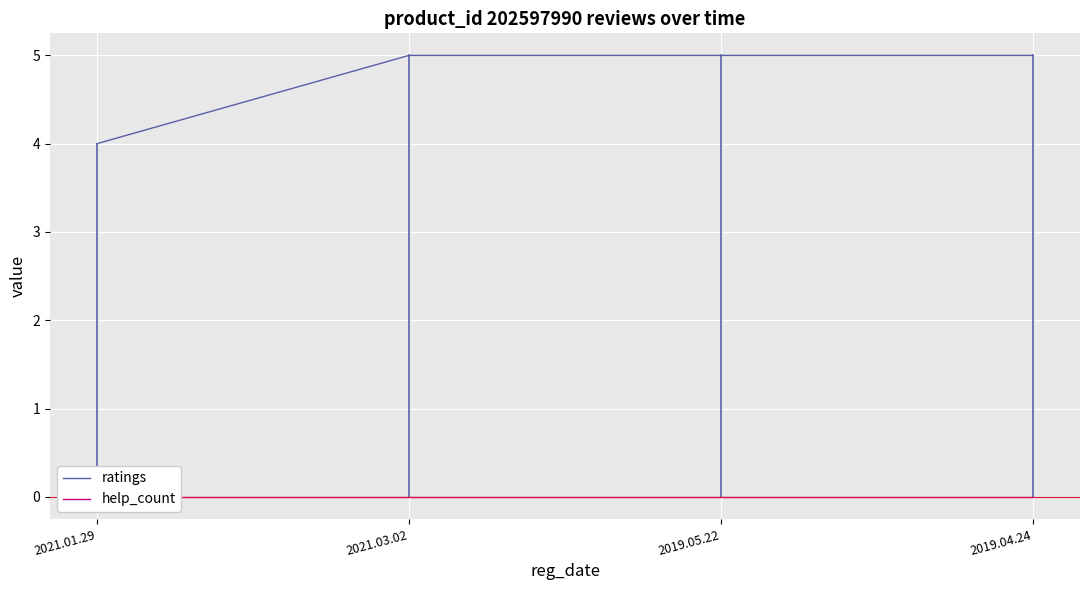

What is the label of the 4th point from the left?

2019.04.24